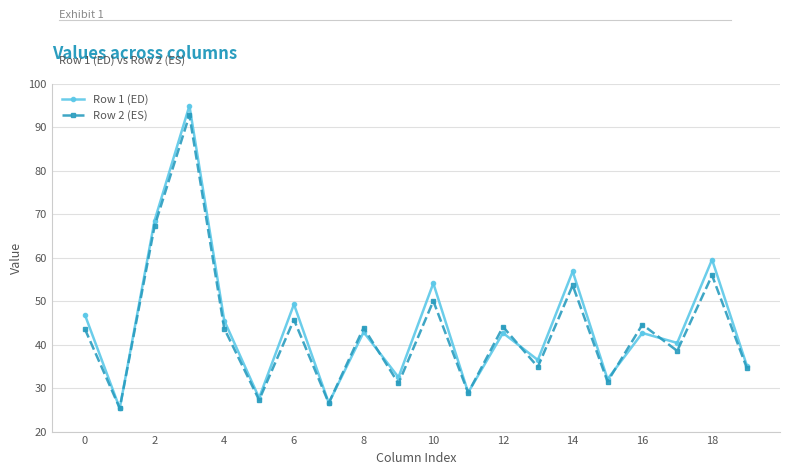

True or false: Row 2 (ES) has more than 0 points higher than both neighbors.

True